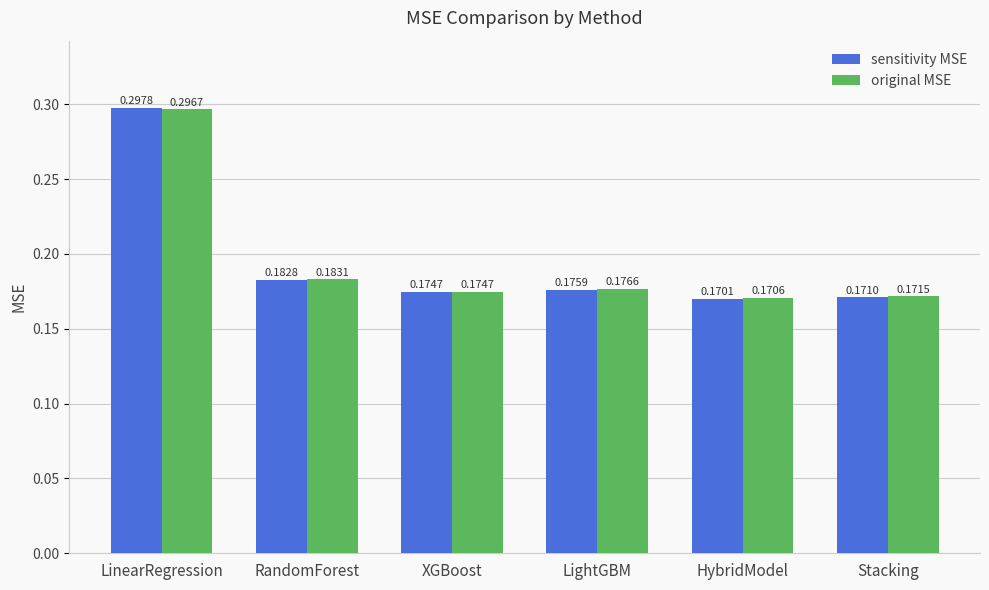

How many bars are there in total?

12